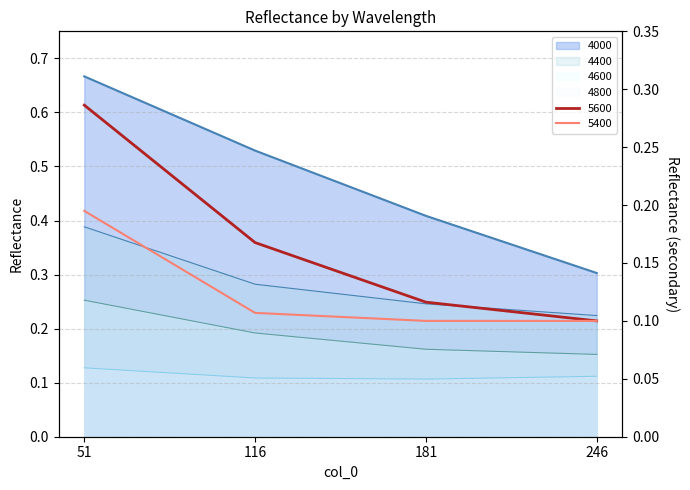

What is the value of the 5400 point at the 1st from the left?

0.2